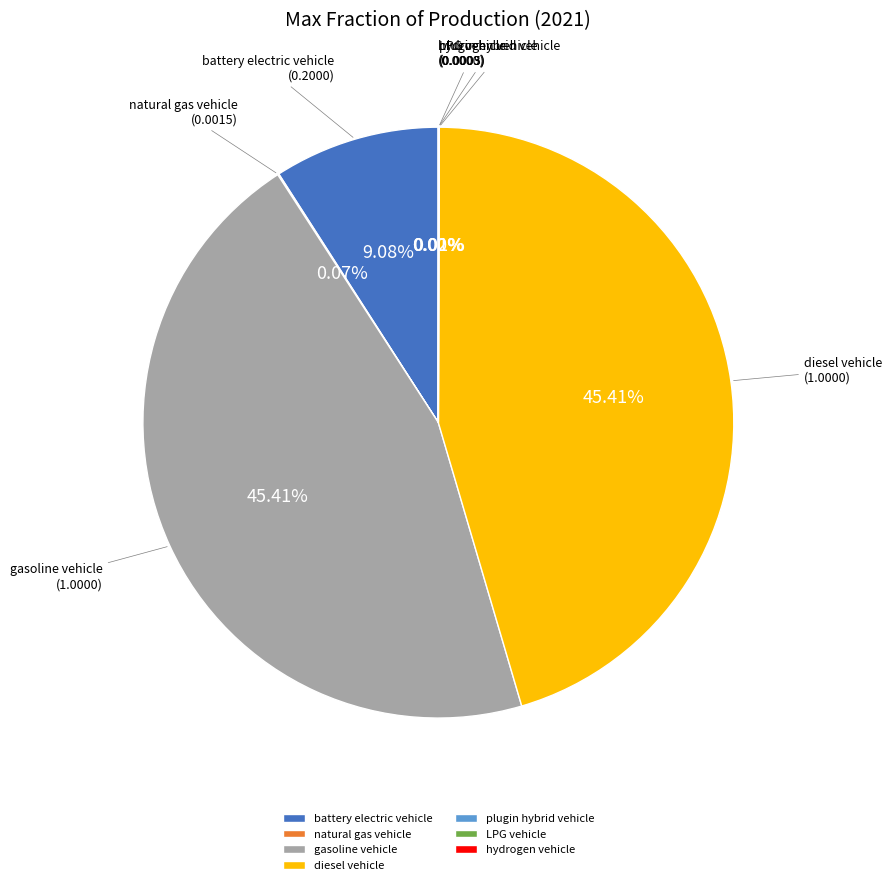

Is diesel vehicle the majority of the pie?

No